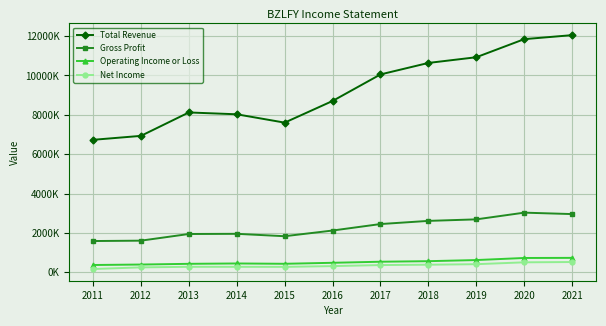

Is the value of Net Income at 2014 greater than the value of Operating Income or Loss at 2014?

No